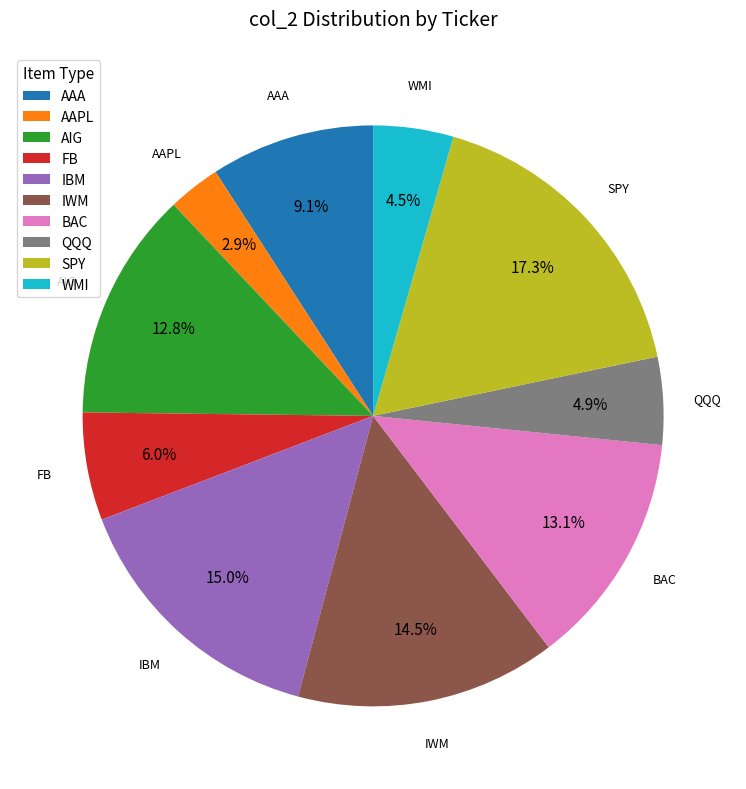

Which has a higher value, WMI or SPY?

SPY